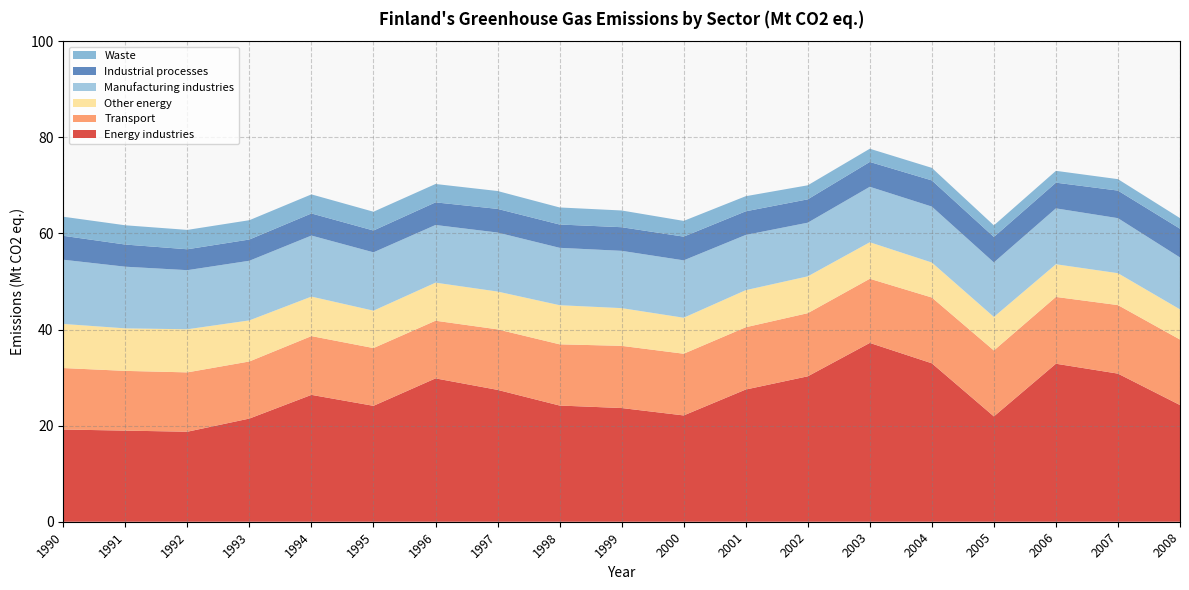

Reading right to left, extract all data points from this chart.

Energy industries: 2008=24.3	2007=30.8	2006=32.9	2005=21.9	2004=33.0	2003=37.2	2002=30.3	2001=27.5	2000=22.1	1999=23.7	1998=24.2	1997=27.4	1996=29.8	1995=24.1	1994=26.4	1993=21.5	1992=18.7	1991=19.0	1990=19.2
Transport: 2008=13.6	2007=14.3	2006=13.9	2005=13.7	2004=13.7	2003=13.3	2002=13.1	2001=13.0	2000=12.8	1999=12.9	1998=12.7	1997=12.6	1996=12.0	1995=12.0	1994=12.2	1993=11.9	1992=12.3	1991=12.4	1990=12.8
Other energy: 2008=6.3	2007=6.6	2006=6.8	2005=7.0	2004=7.3	2003=7.6	2002=7.7	2001=7.7	2000=7.5	1999=7.8	1998=8.1	1997=7.9	1996=7.9	1995=7.8	1994=8.2	1993=8.6	1992=9.0	1991=8.8	1990=9.2
Manufacturing industries: 2008=10.8	2007=11.4	2006=11.6	2005=11.3	2004=11.6	2003=11.5	2002=11.2	2001=11.5	2000=11.9	1999=11.9	1998=11.9	1997=12.3	1996=12.0	1995=12.1	1994=12.7	1993=12.4	1992=12.3	1991=12.8	1990=13.4
Industrial processes: 2008=6.0	2007=5.7	2006=5.3	2005=5.3	2004=5.5	2003=5.2	2002=4.9	2001=4.9	2000=4.9	1999=4.9	1998=4.8	1997=4.9	1996=4.7	1995=4.5	1994=4.6	1993=4.4	1992=4.3	1991=4.6	1990=5.0
Waste: 2008=2.2	2007=2.4	2006=2.5	2005=2.4	2004=2.6	2003=2.8	2002=2.9	2001=3.1	2000=3.3	1999=3.5	1998=3.5	1997=3.7	1996=3.8	1995=3.9	1994=4.0	1993=4.0	1992=4.0	1991=4.0	1990=4.0